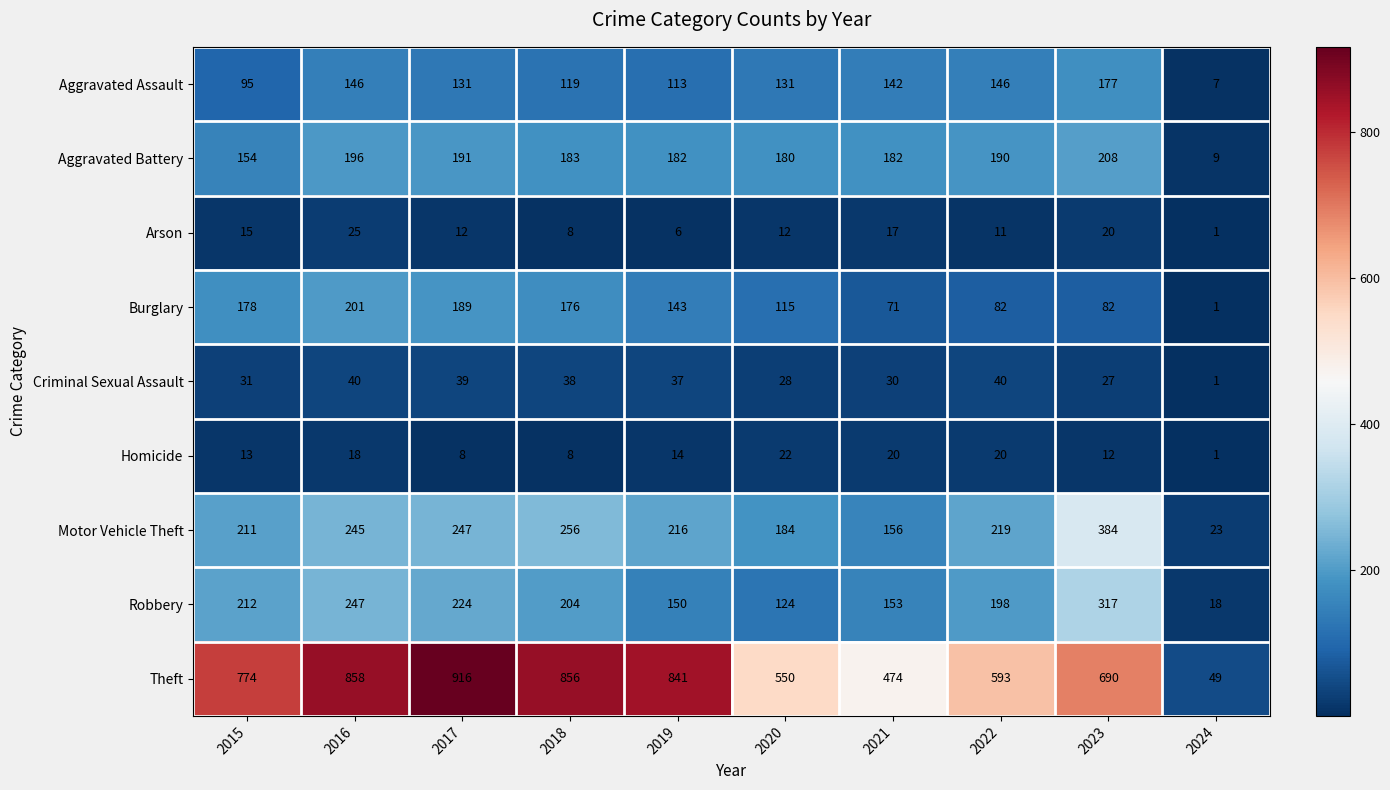

Which series has the largest range (max minus min)?

Theft